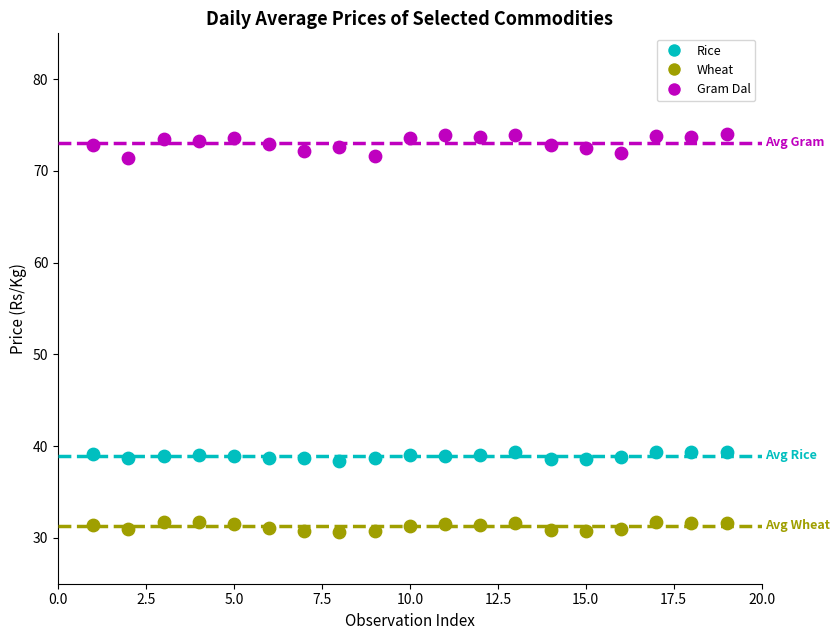

Which series reaches the minimum Y coordinate?

Wheat